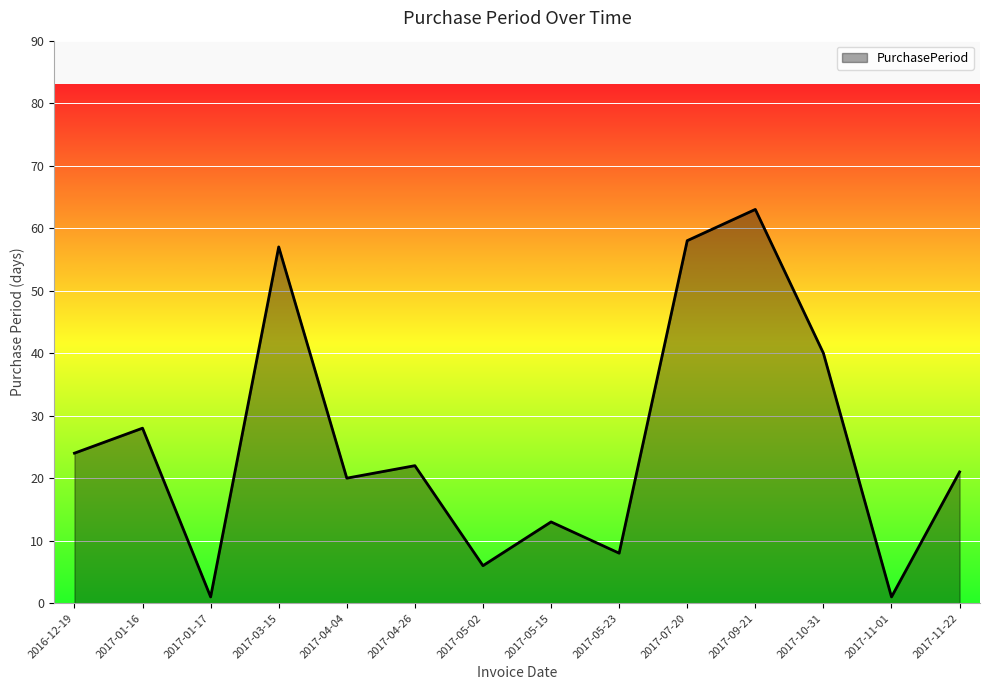

What is the difference between the values at 2017-04-04 and 2017-05-02?

14